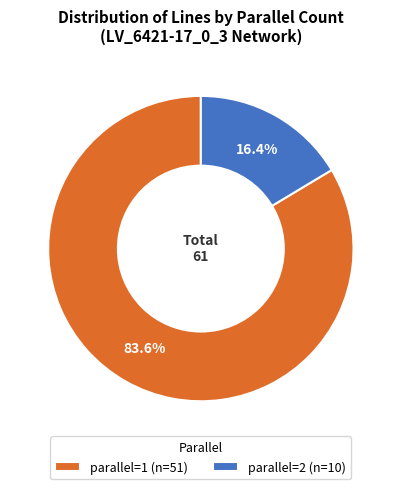

Is there a majority slice in this chart?

Yes